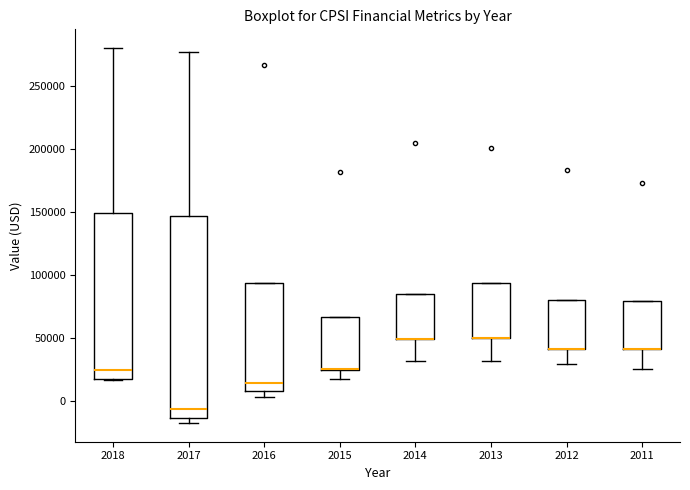

Where is the upper edge of the box at x = 2012 on the y-axis? The values are not printed on the chart, so give them approximately, as read against the axis.

80000